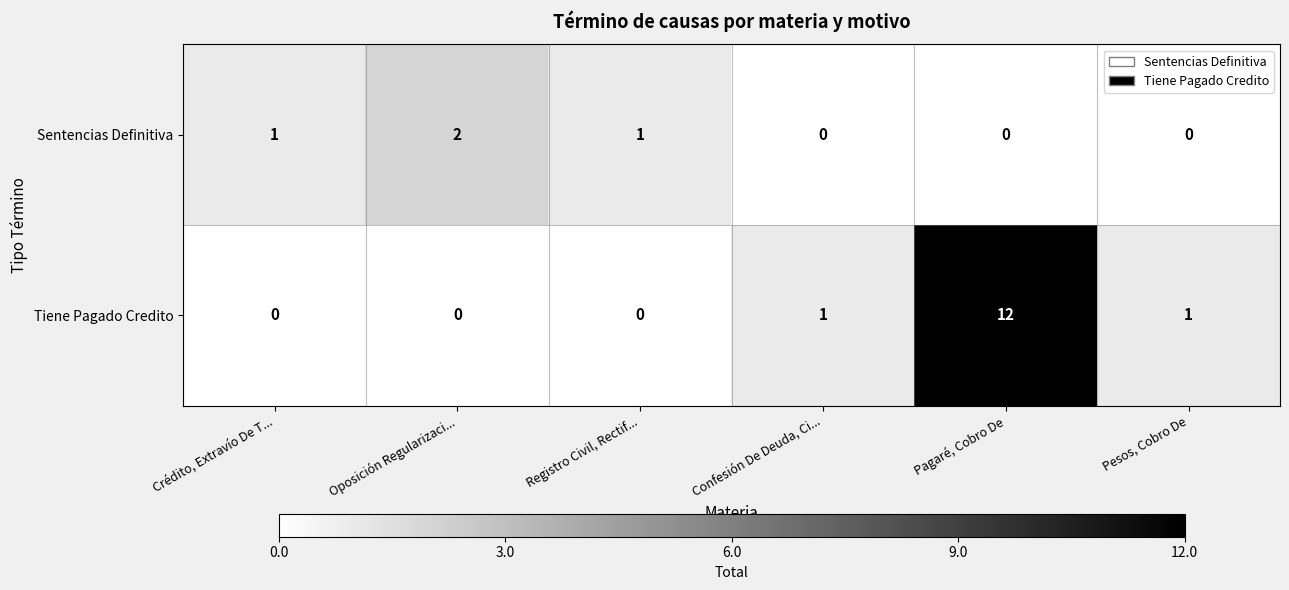

Which series has the widest spread of values?

Tiene Pagado Credito